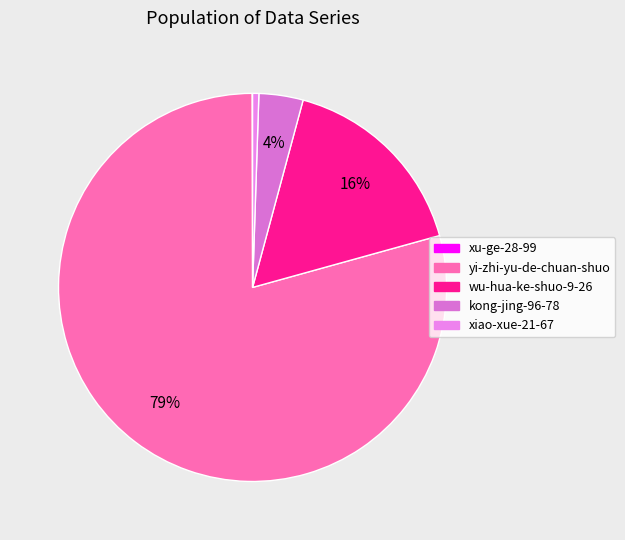

To the nearest percent, what is the difference between the largest and smallest slice percentages?

79%